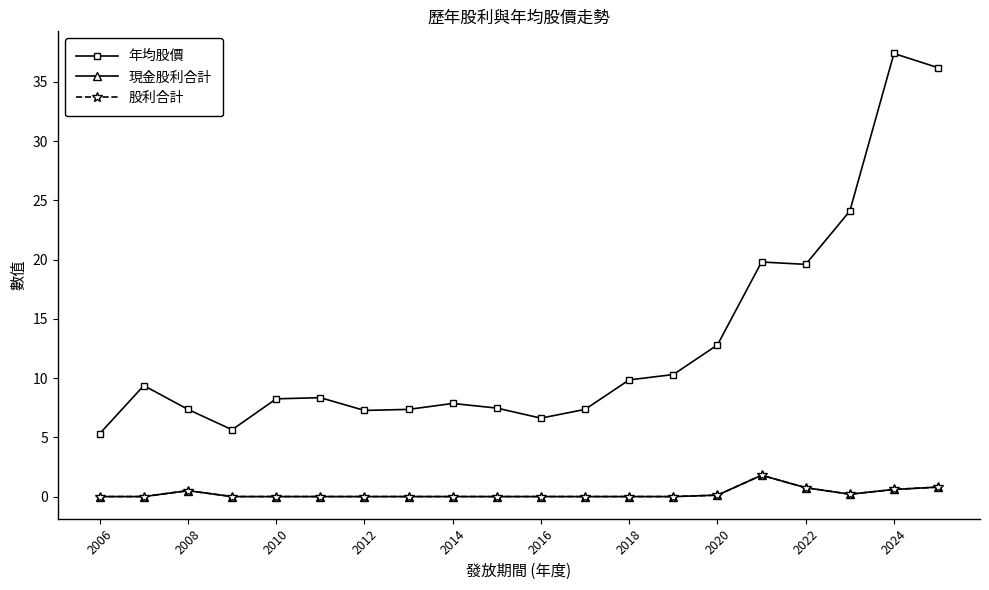

Which series has the largest total across all categories?

年均股價